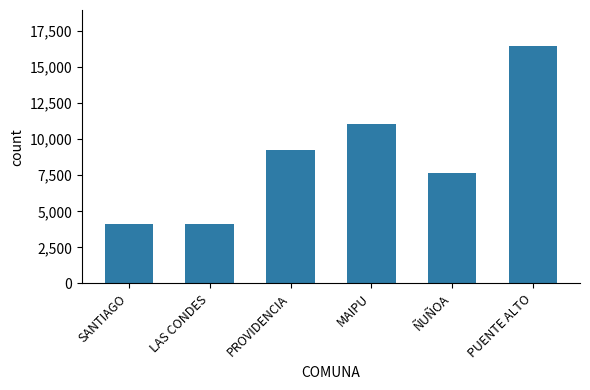

What is the difference between the maximum and minimum values?

12375